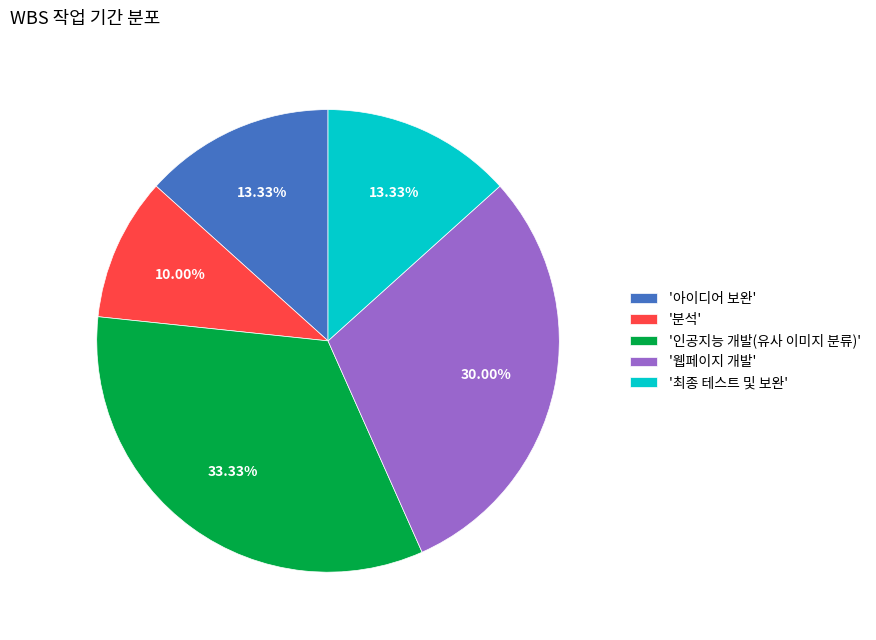

Which slice is the largest?

'인공지능 개발(유사 이미지 분류)'